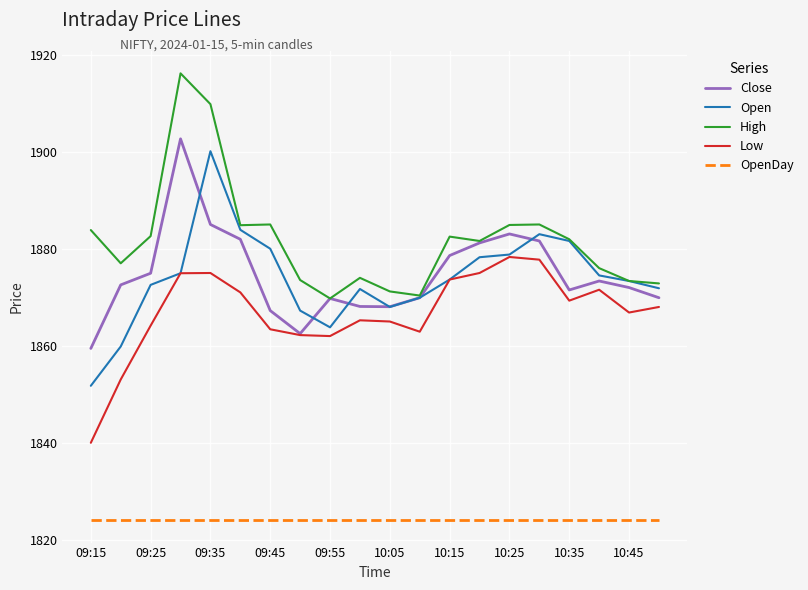

Which series has the largest total across all categories?

High